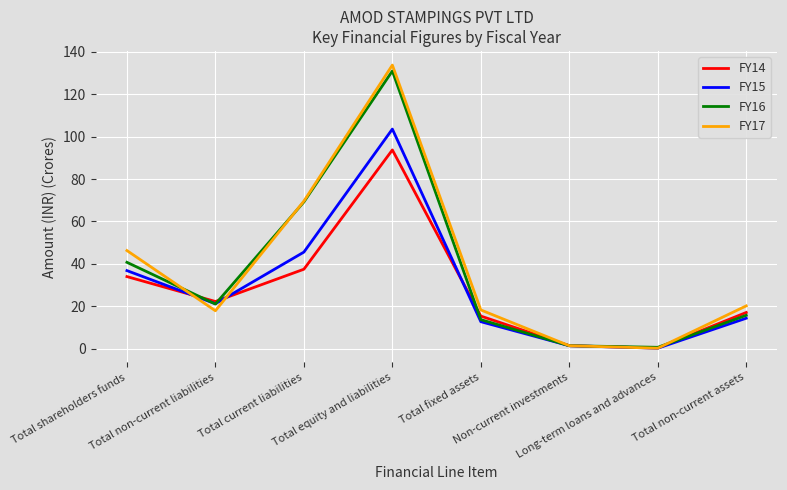

Between Total current liabilities and Non-current investments, which series saw the biggest shift?

FY17